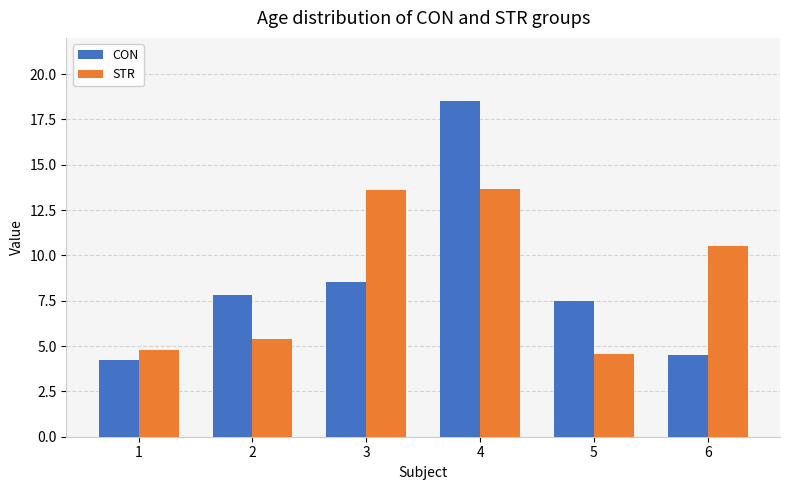

The CON series shows 6.0 at 6. True or false?

False